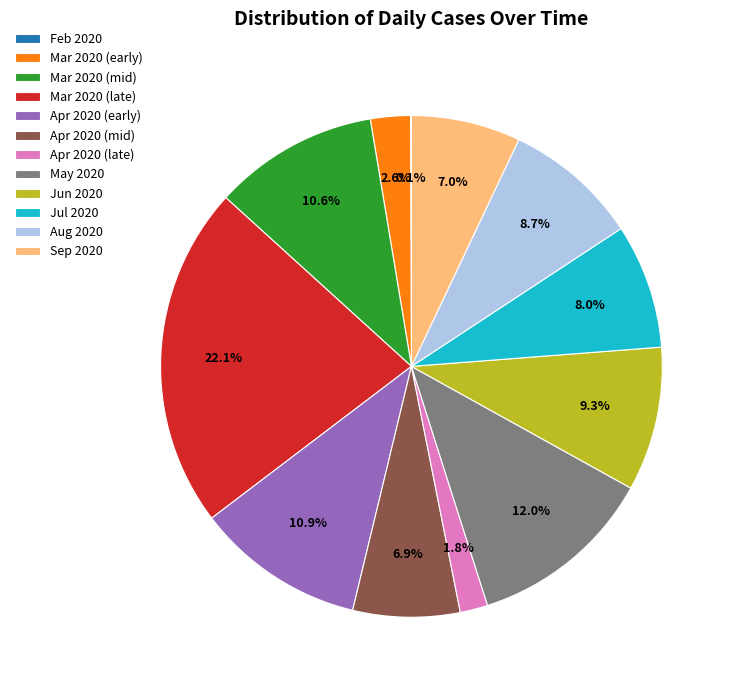

Does Mar 2020 (early) account for over 50% of the chart?

No